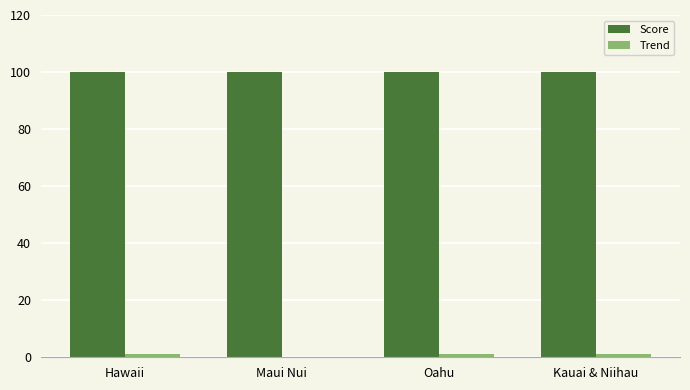

What is the total value across all series at Kauai & Niihau?

101